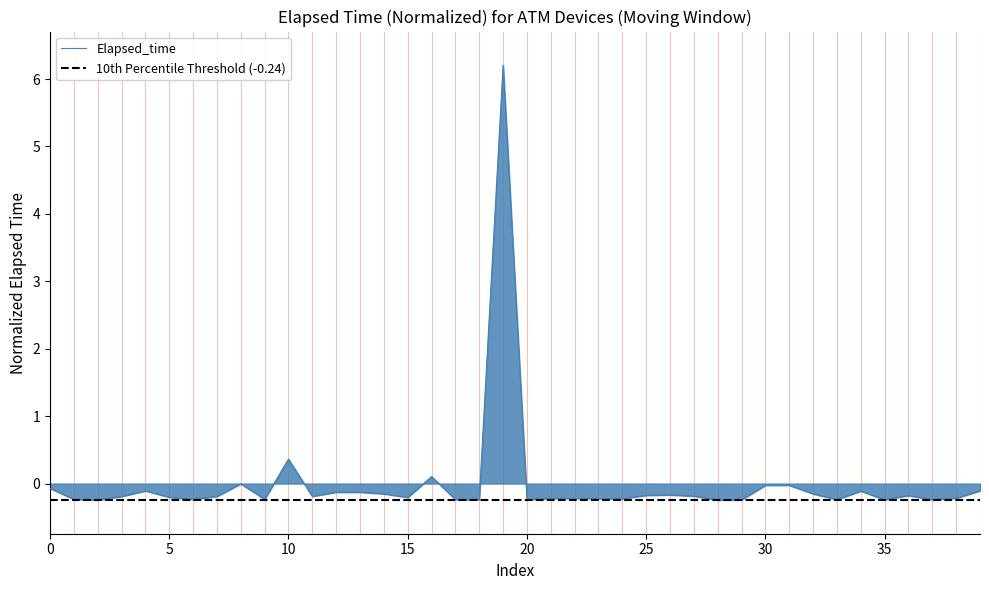

What is the maximum value for Elapsed_time?

6.2